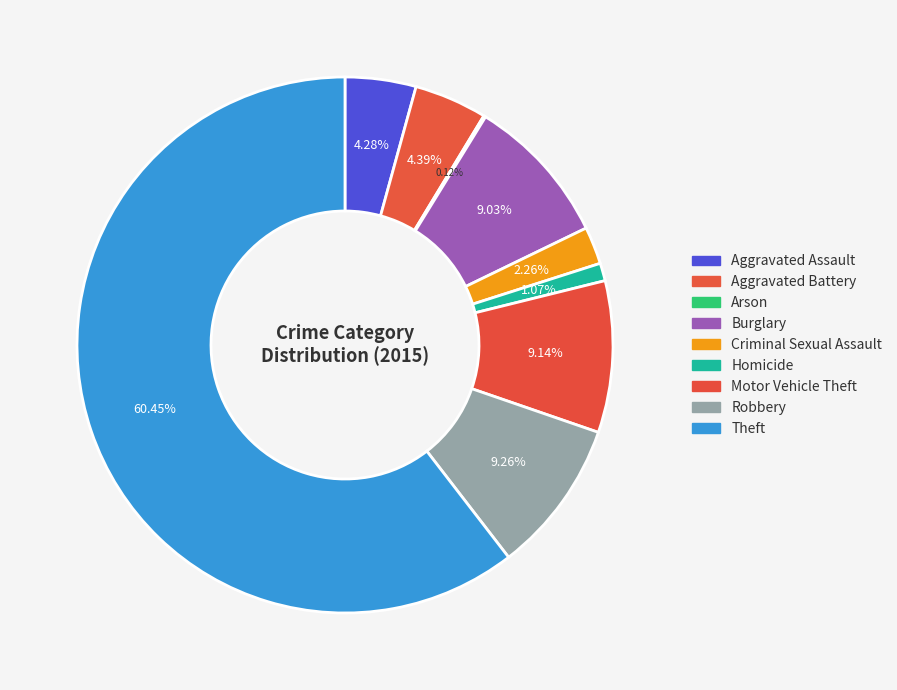

Does any single category account for the majority?

Yes